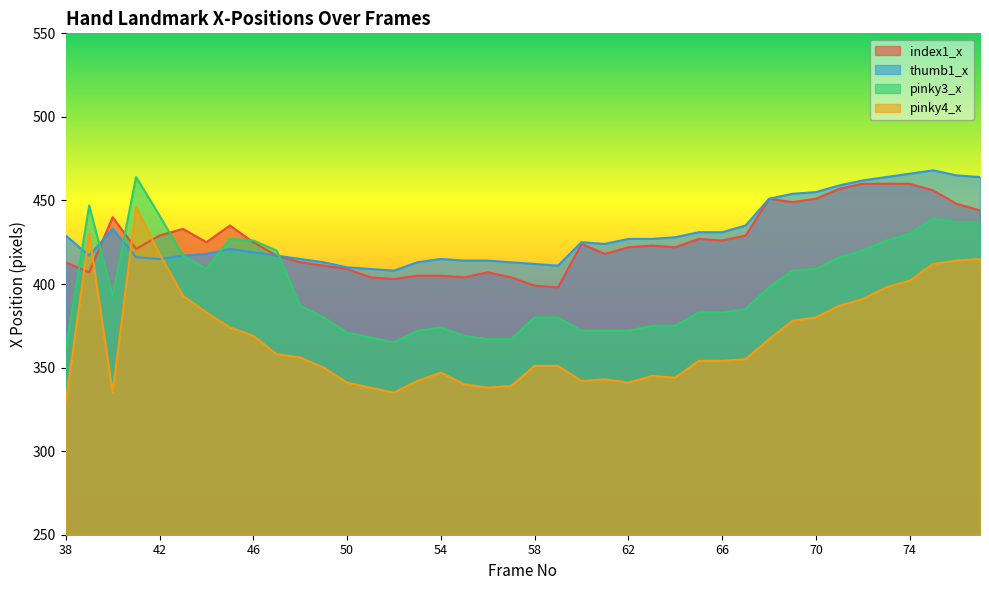

What is the sum of the index1_x values at 69 and 52?

852